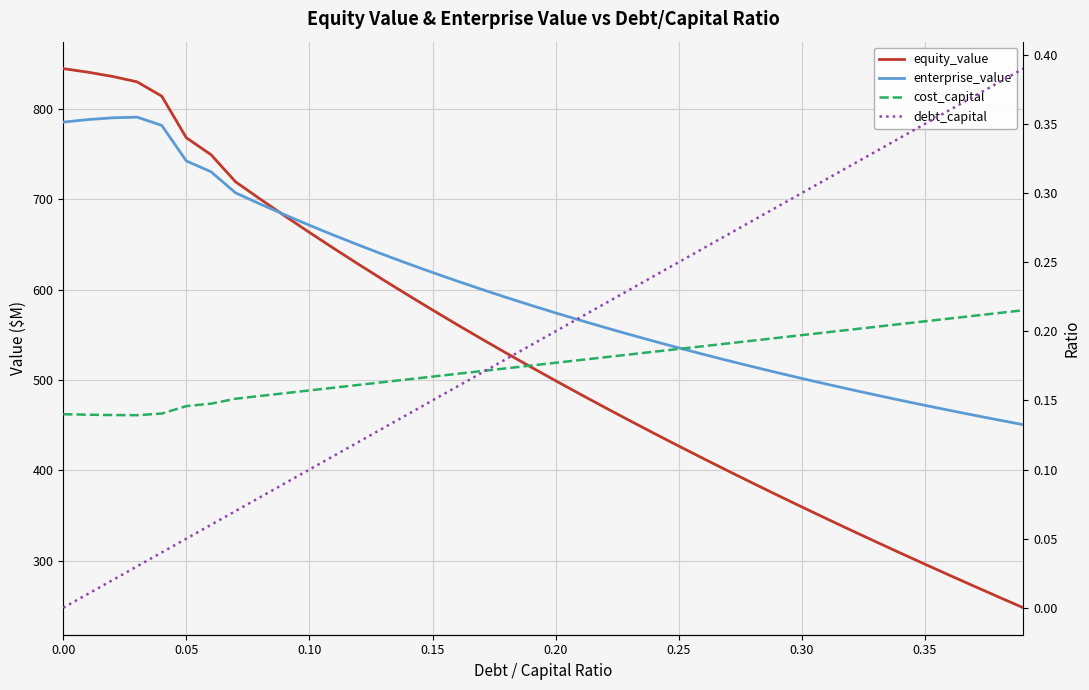

True or false: cost_capital and enterprise_value intersect in this chart.

False